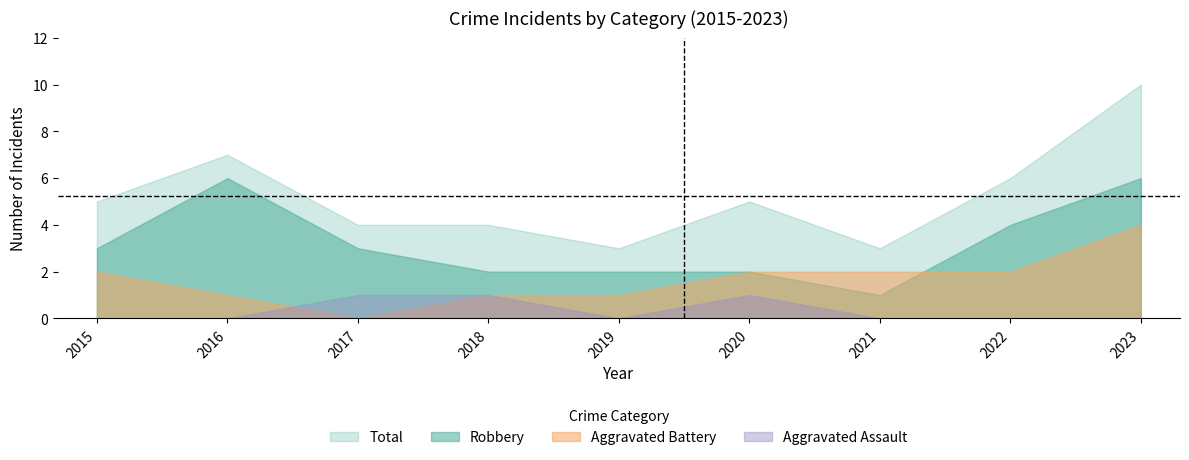

Which category has the lowest value across all series?

2015